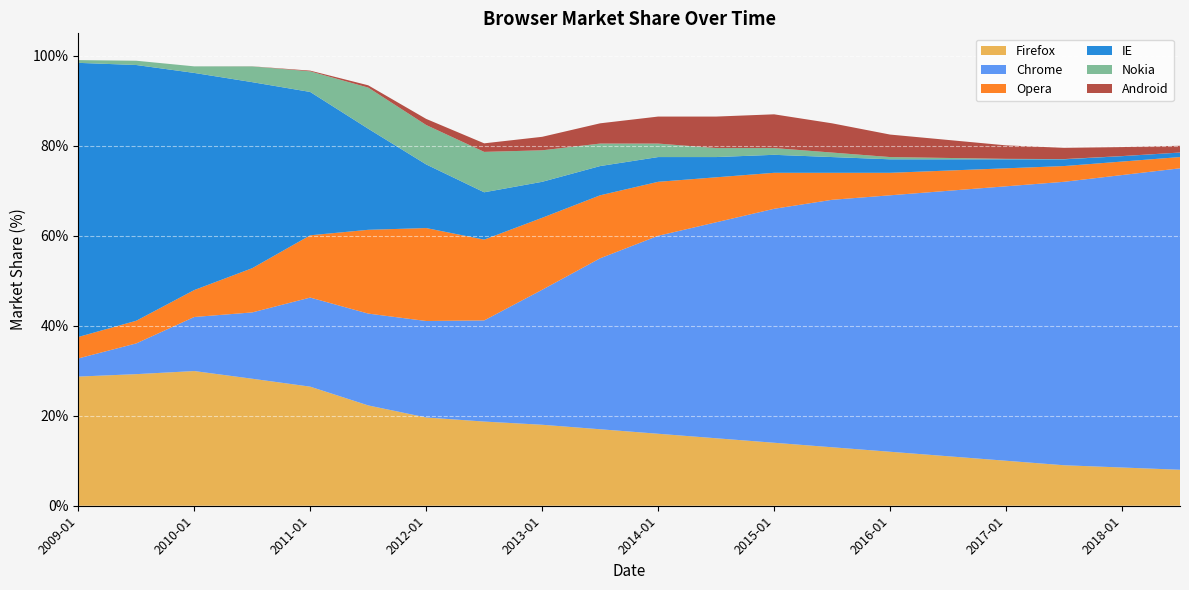

Reading right to left, transcribe all the data shown in this chart.

Firefox: 8.0	8.5	9.0	10.0	11.0	12.0	13.0	14.0	15.0	16.0	17.0	18.0	18.7	19.6	22.3	26.5	28.2	29.9	29.2	28.7
Chrome: 67.0	65.0	63.0	61.0	59.0	57.0	55.0	52.0	48.0	44.0	38.0	30.0	22.5	21.4	20.4	19.8	14.7	12.0	6.8	4.0
Opera: 2.5	3.0	3.5	4.0	4.5	5.0	6.0	8.0	10.0	12.0	14.0	16.0	18.0	20.7	18.6	13.8	9.8	6.0	5.0	4.8
IE: 1.0	1.2	1.5	2.0	2.5	3.0	3.5	4.0	4.5	5.5	6.5	8.0	10.5	14.1	22.5	31.9	41.4	48.3	56.8	60.9
Nokia: 0.0	0.0	0.1	0.1	0.3	0.5	1.0	1.5	2.0	3.0	5.0	7.0	9.0	8.8	9.1	4.6	3.5	1.5	0.9	0.6
Android: 1.5	2.0	2.5	3.0	4.0	5.0	6.5	7.5	7.0	6.0	4.5	3.0	1.9	1.4	0.5	0.2	0.0	0.0	0.0	0.0